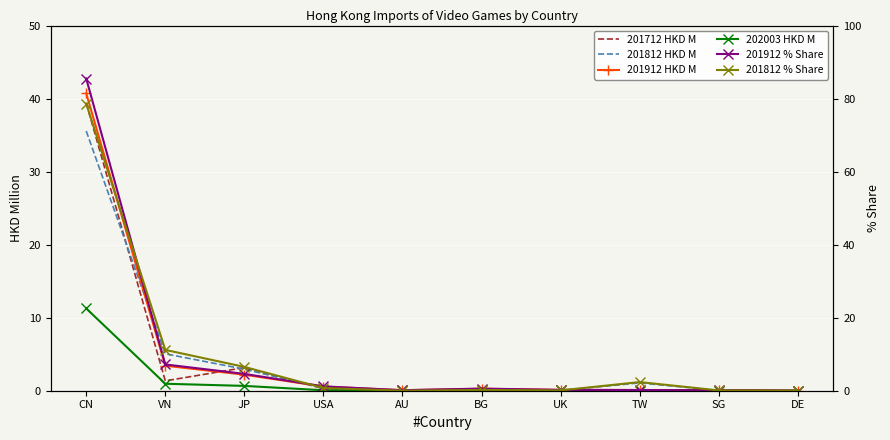

Between AU and UK, which series saw the biggest shift?

201912 % Share